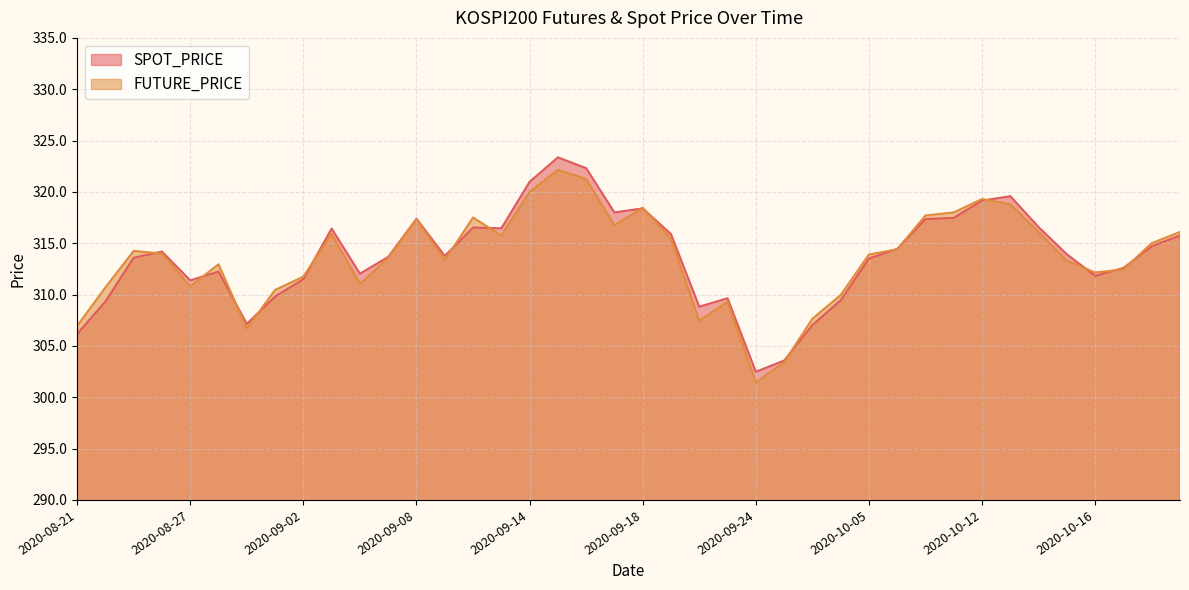

The FUTURE_PRICE series shows 317.4 at 2020-09-08. True or false?

True